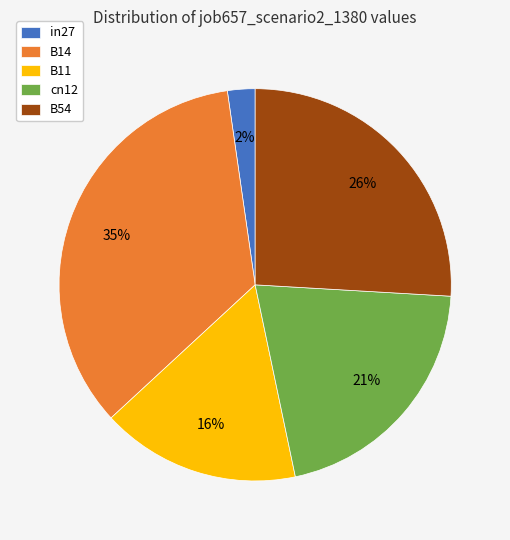

What is the largest slice in the pie chart?

B14